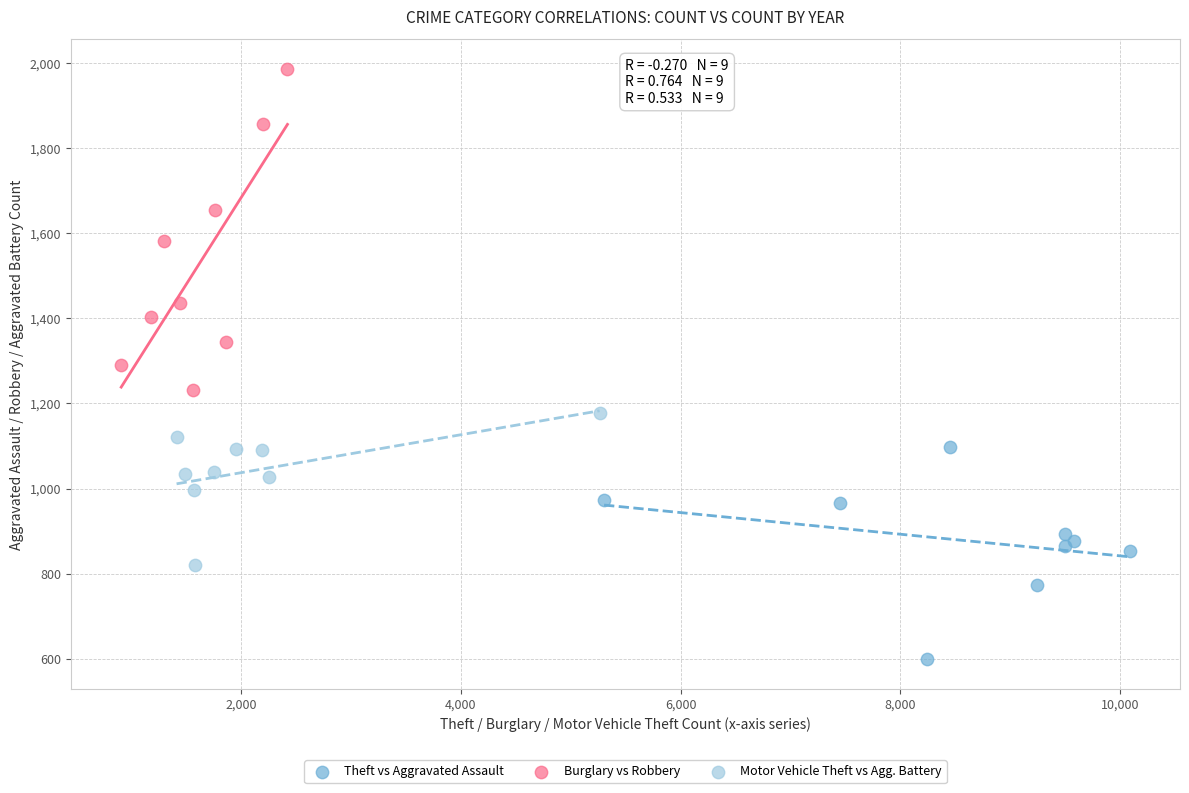

What are all the series names shown in the legend?

Theft vs Aggravated Assault, Burglary vs Robbery, Motor Vehicle Theft vs Agg. Battery